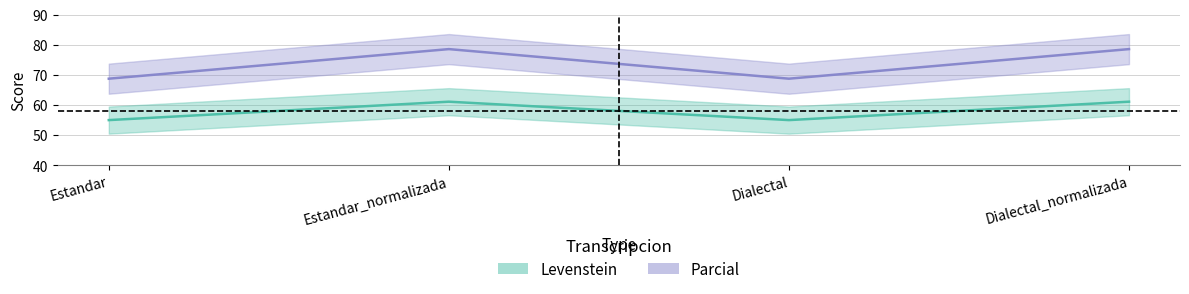

What is the greatest value displayed?

78.6